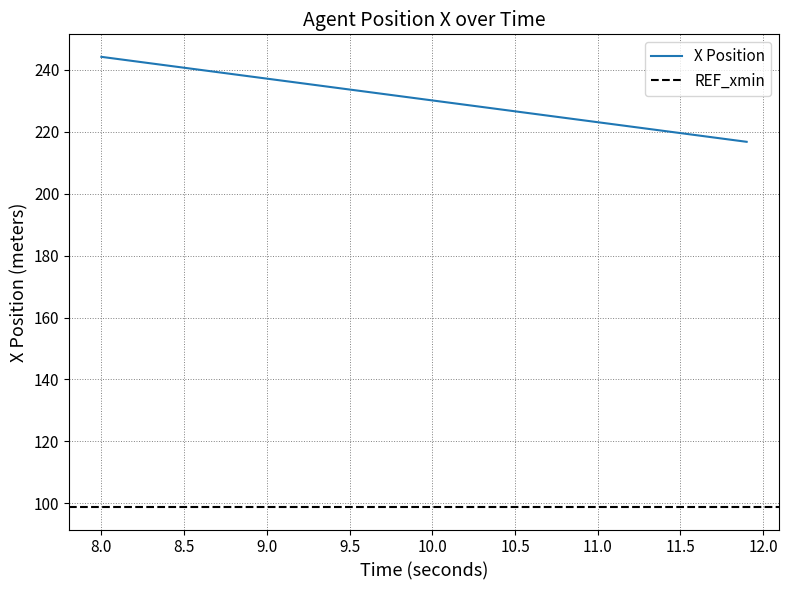

What is the average value?

230.5